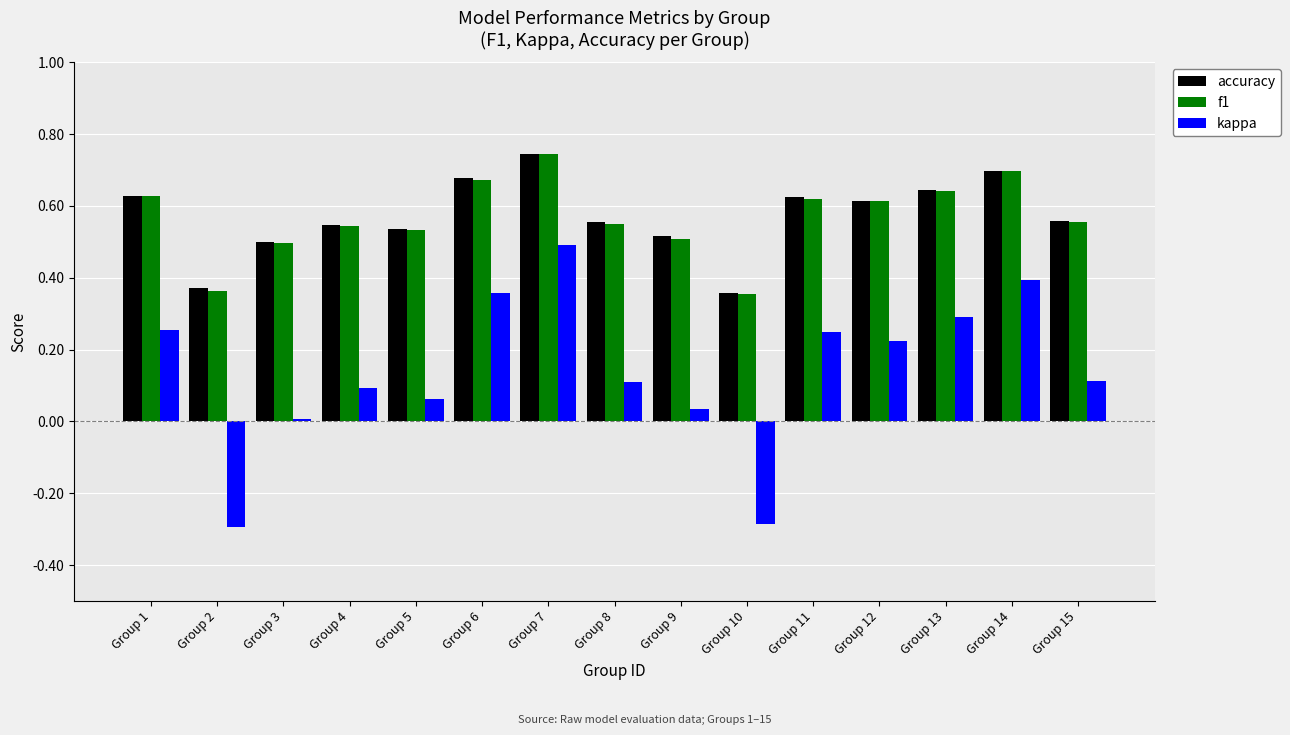

What is the minimum value shown in the chart?

-0.3